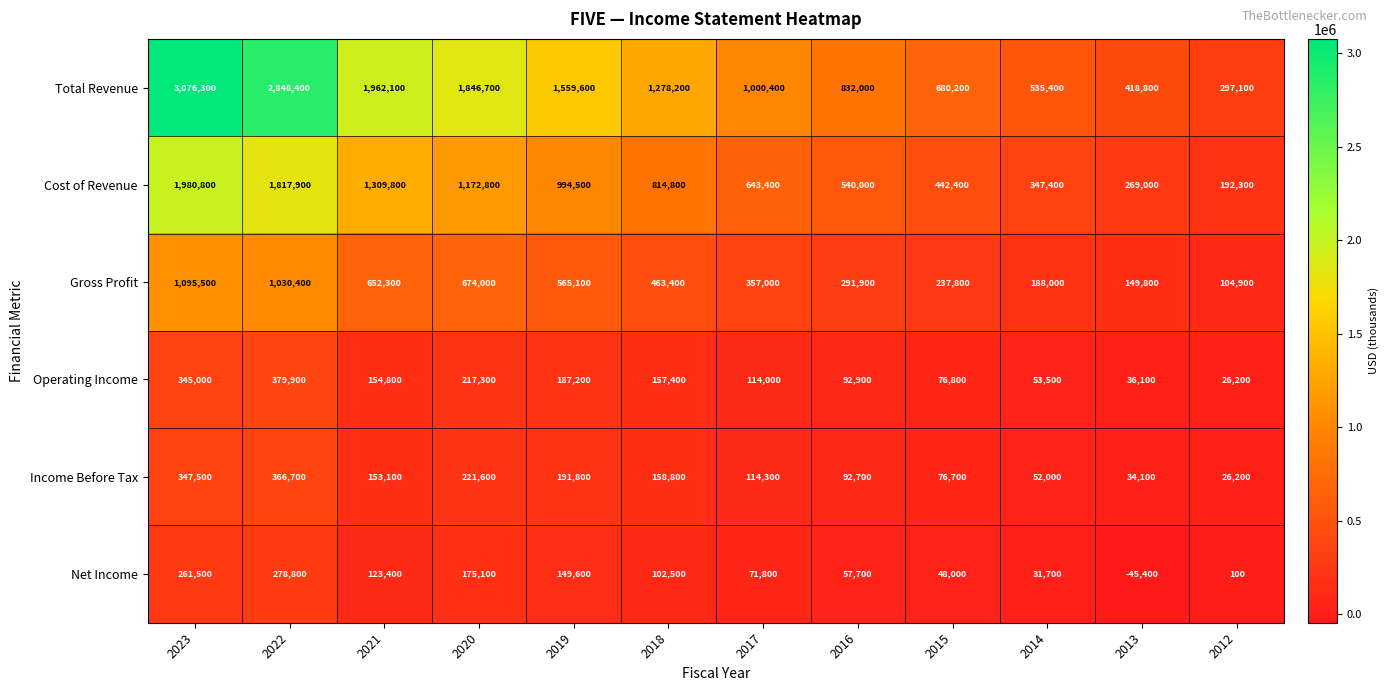

What is the total value across all series at 2019?

3647800